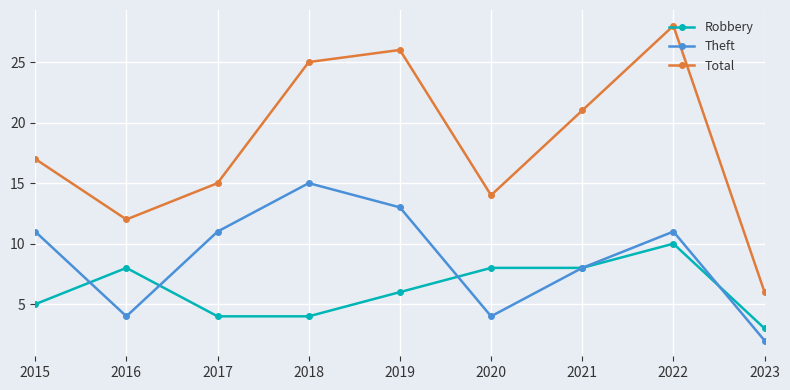

At which category is the sum across all series the highest?

2022